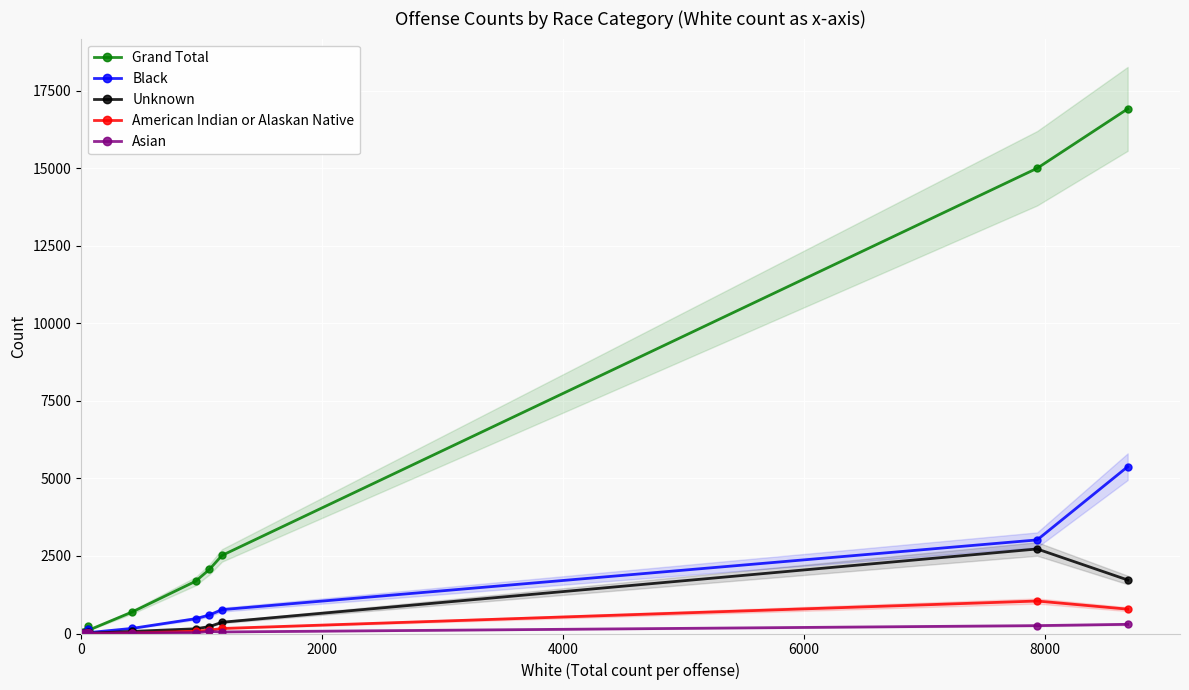

True or false: Grand Total and Black intersect in this chart.

False